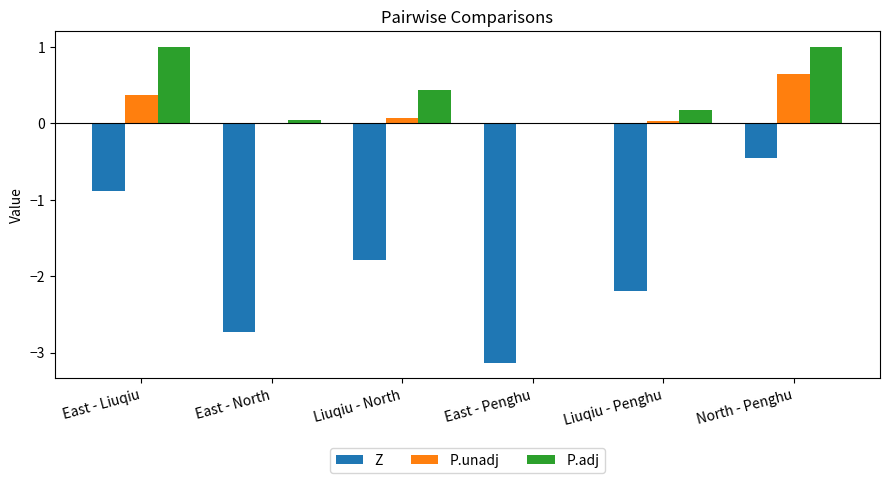

What is the sum of all Z values?

-11.2